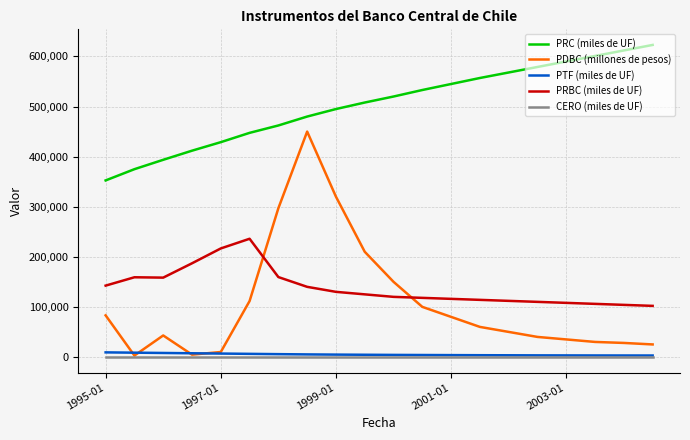

Which series has the largest range (max minus min)?

PDBC (millones de pesos)